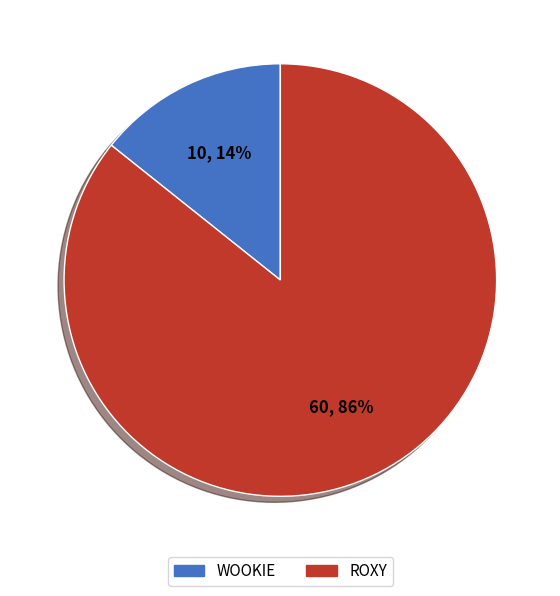

Approximately how many times larger is the value at WOOKIE compared to ROXY?

0.2